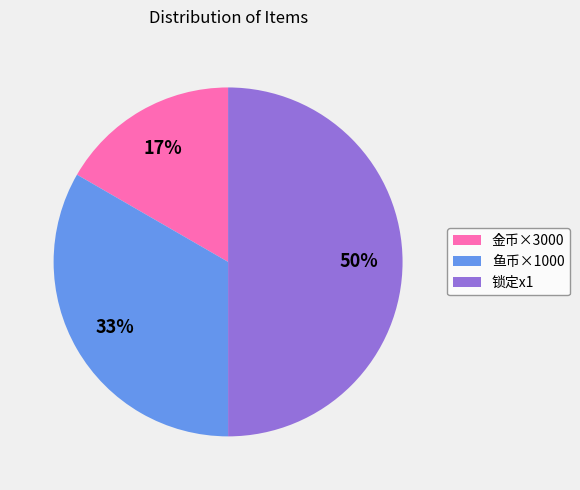

Between 锁定x1 and 鱼币×1000, which is larger?

锁定x1